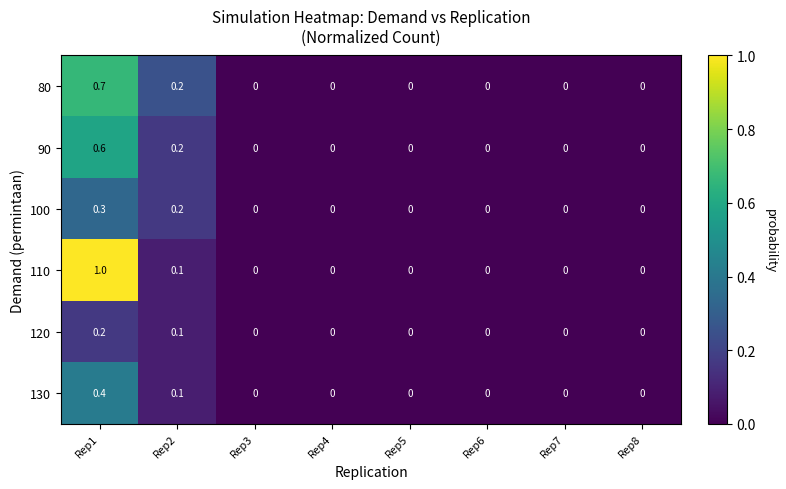

What is the difference between the maximum and minimum values in the 90 series?

0.6